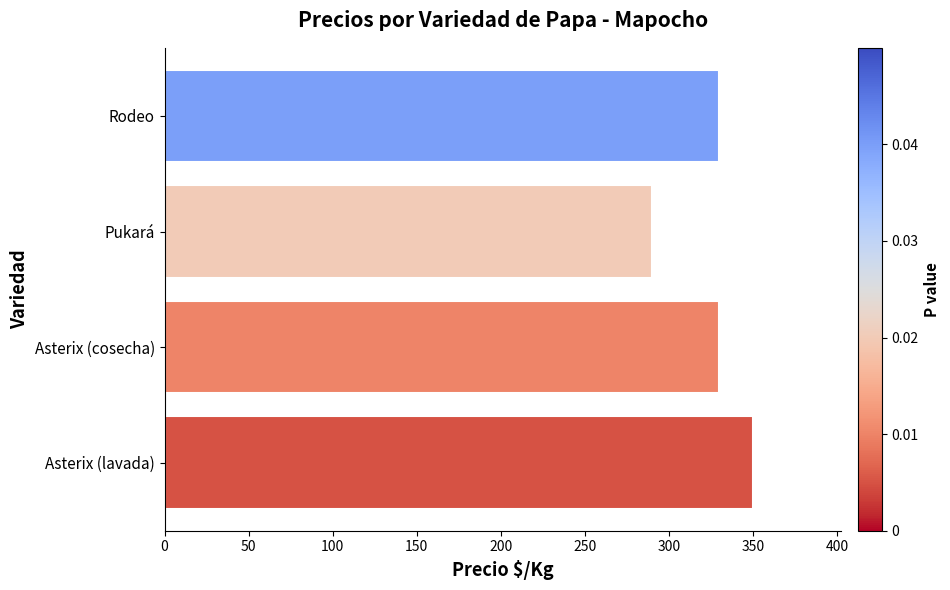

Between Pukará and Rodeo, which is larger?

Rodeo